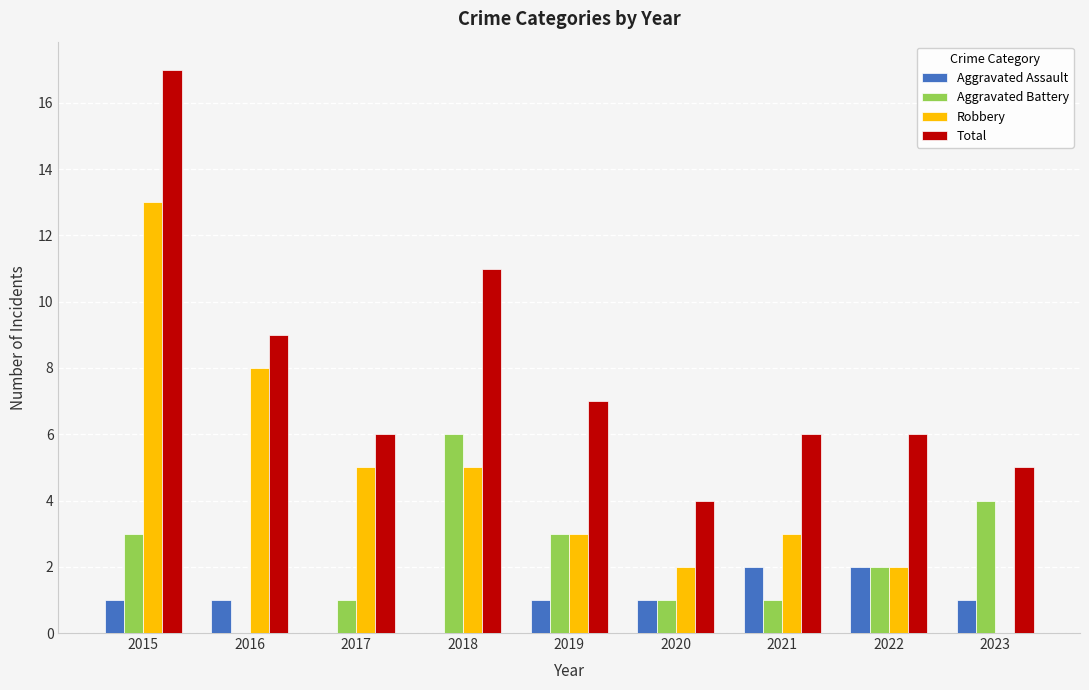

Reading right to left, what are all the values shown in this chart?

Aggravated Assault: 1	2	2	1	1	0	0	1	1
Aggravated Battery: 4	2	1	1	3	6	1	0	3
Robbery: 0	2	3	2	3	5	5	8	13
Total: 5	6	6	4	7	11	6	9	17